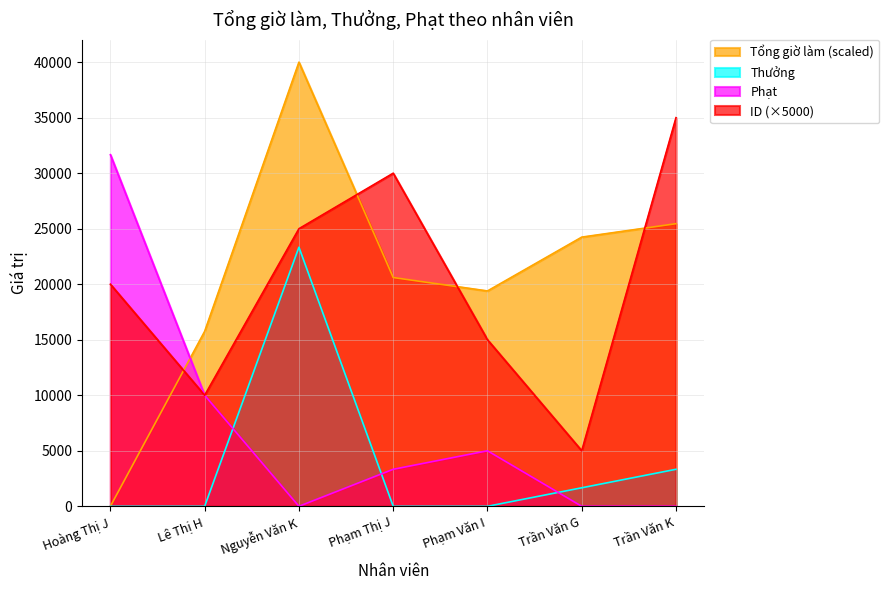

True or false: ID and Phạt intersect in this chart.

False